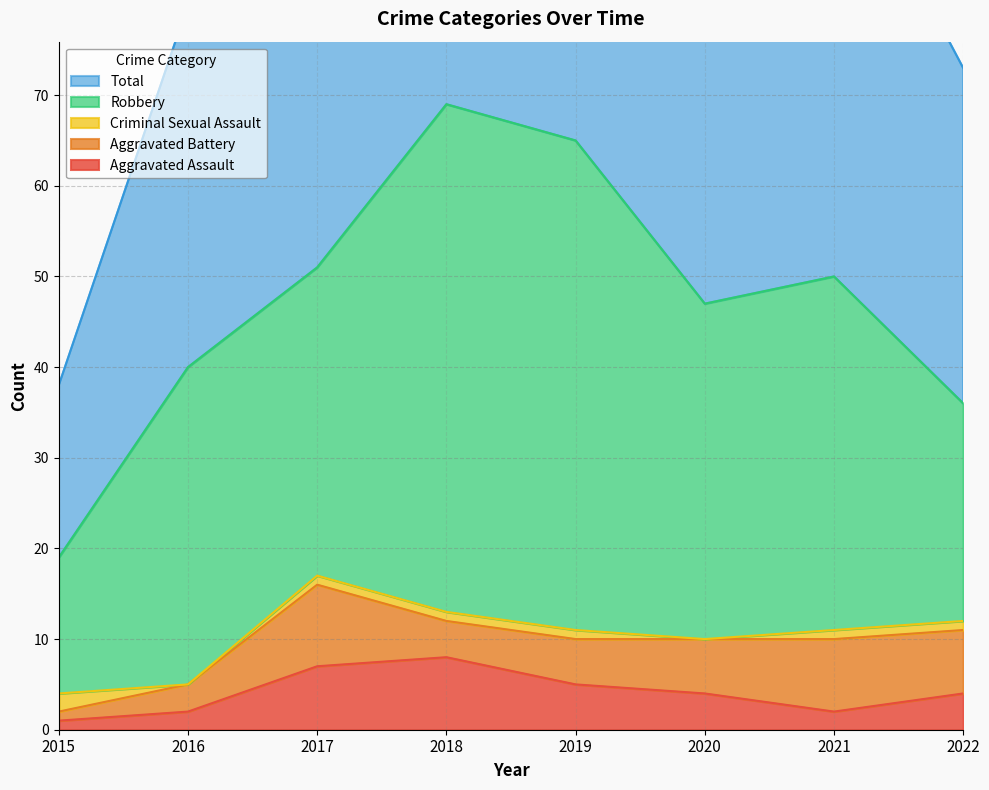

What value does the Criminal Sexual Assault series have at 2019?

1